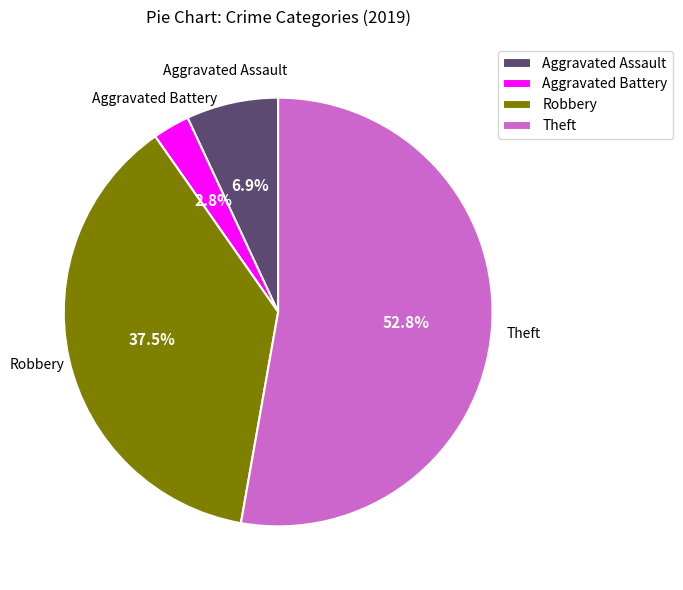

Combined, do Aggravated Battery and Robbery account for over 50%?

No